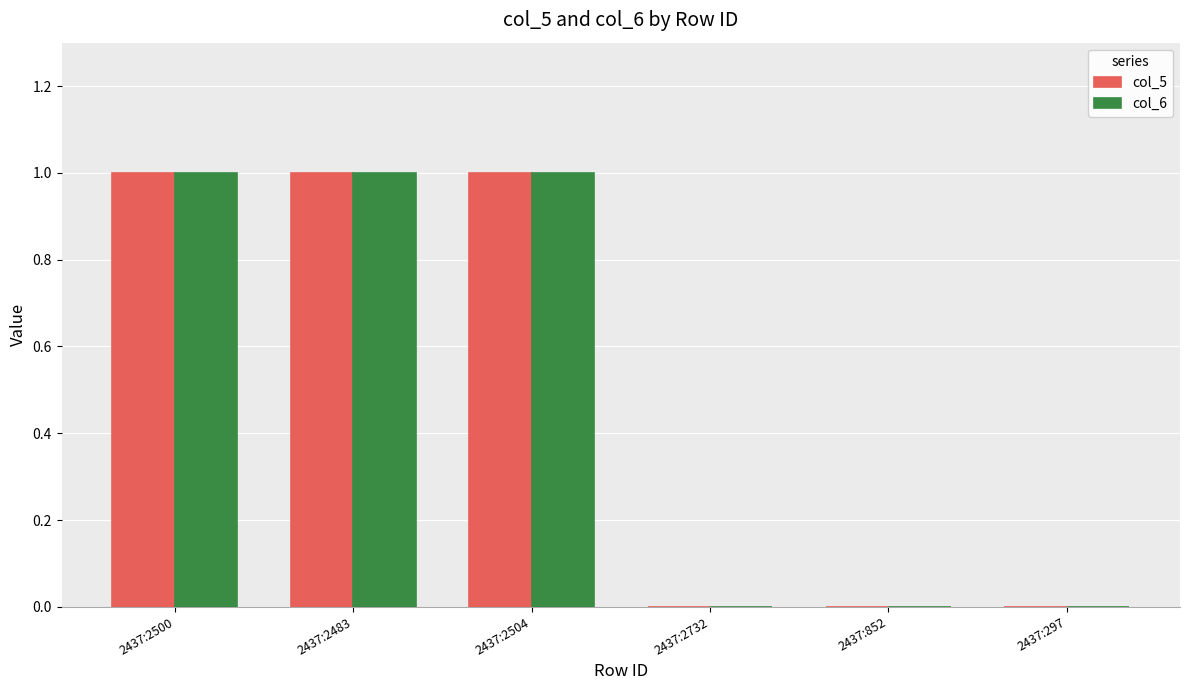

Is the value of col_5 at 2437:2500 greater than the value of col_6 at 2437:297?

Yes